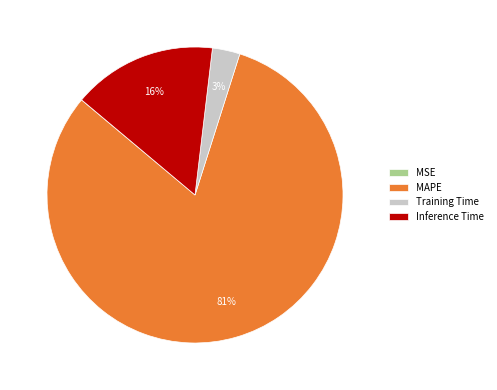

To the nearest percent, what is the difference between the largest and smallest slice percentages?

81%